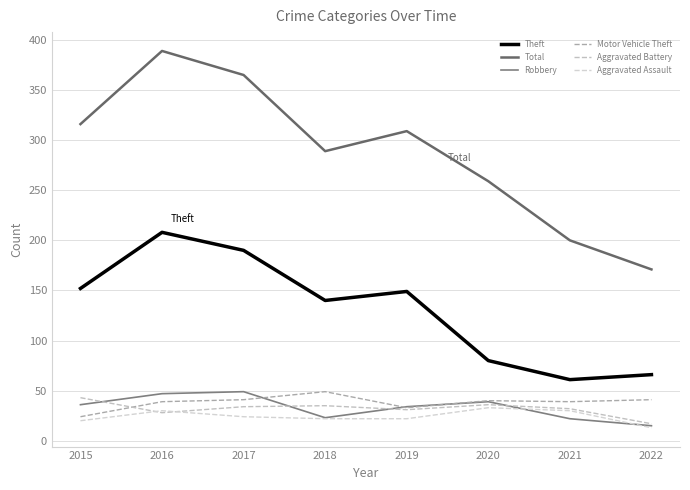

At which category is the sum across all series the highest?

2016